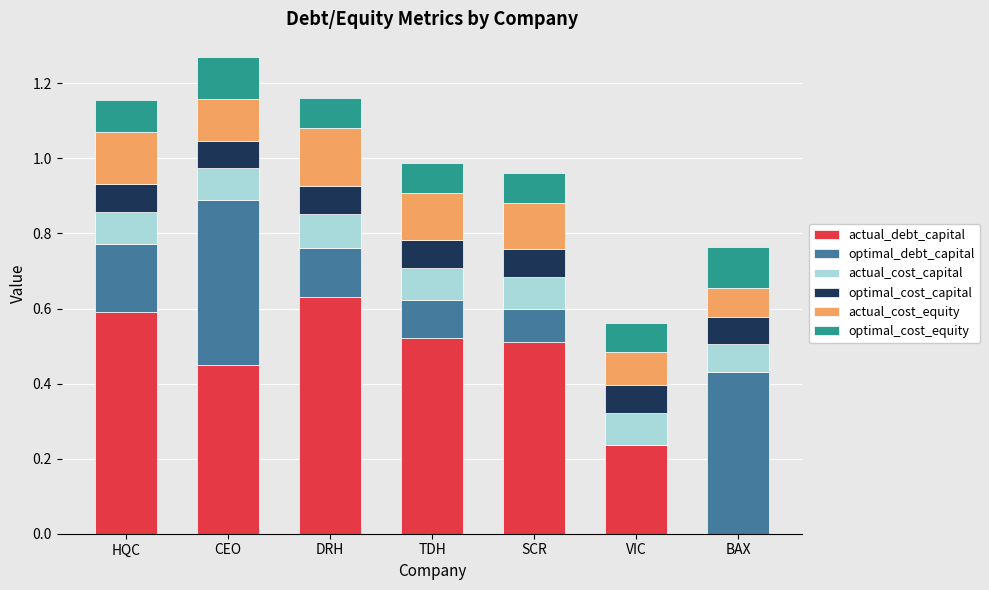

What is the total value across all series at SCR?

1.0